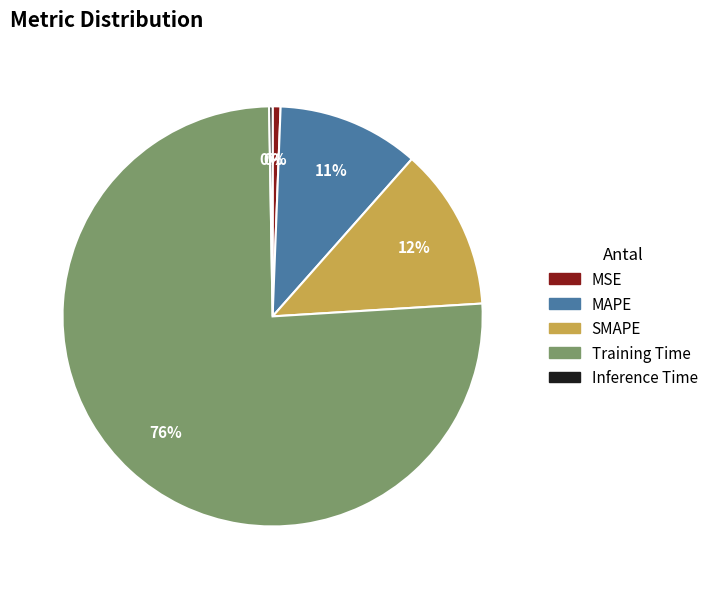

The MAPE slice represents 19% of the pie. True or false?

False